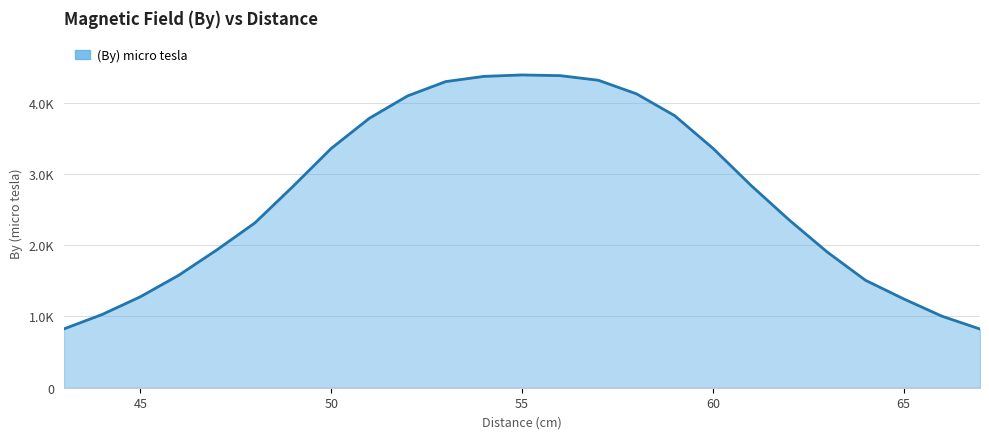

How many categories are shown in the chart?

25